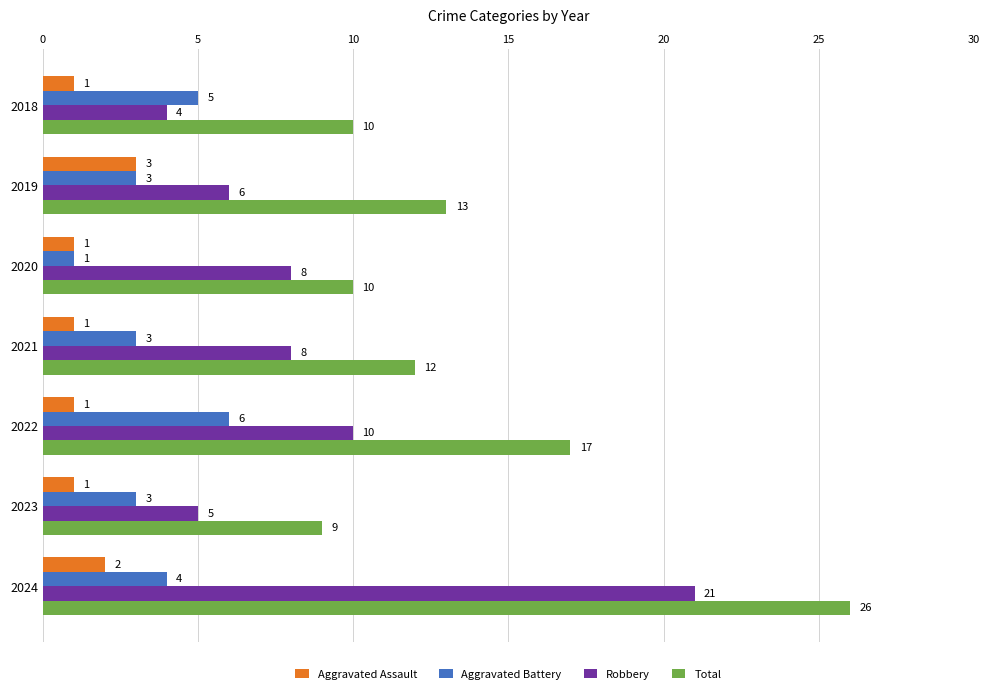

Count the Aggravated Battery values in the range 3 to 5.

5